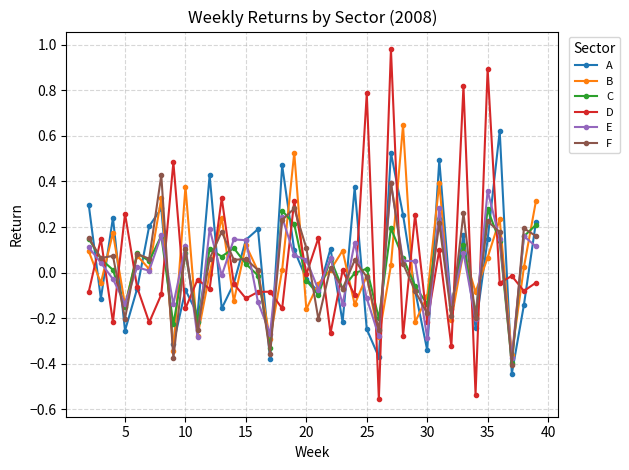

Which series has the widest spread of values?

D